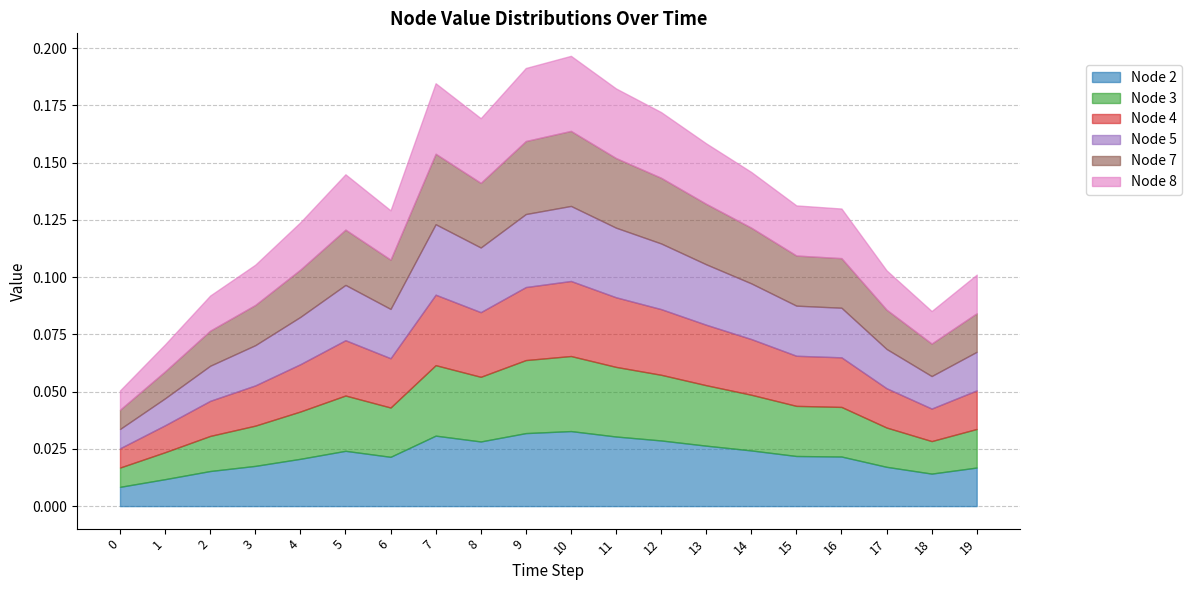

How many Node 3 values are between 0 and 1?

20